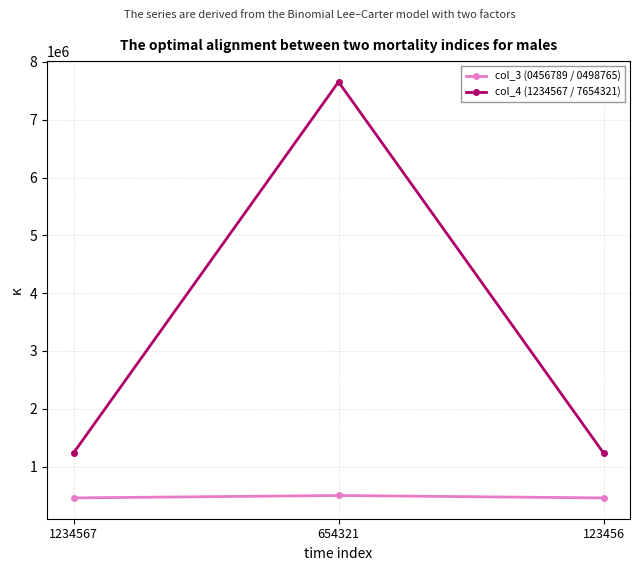

What is the difference between the maximum and minimum values in the col_4 (1234567 / 7654321) series?

6419754